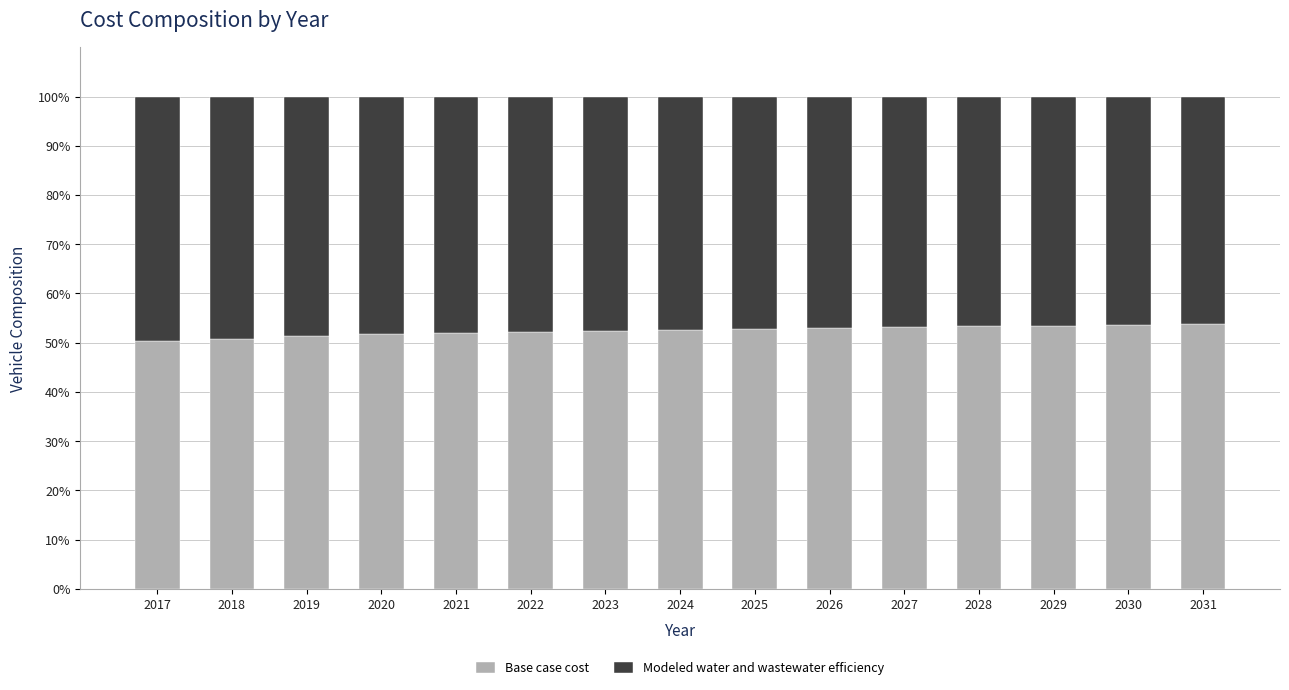

What is the difference between the maximum and minimum values in the Base case cost series?

3.5